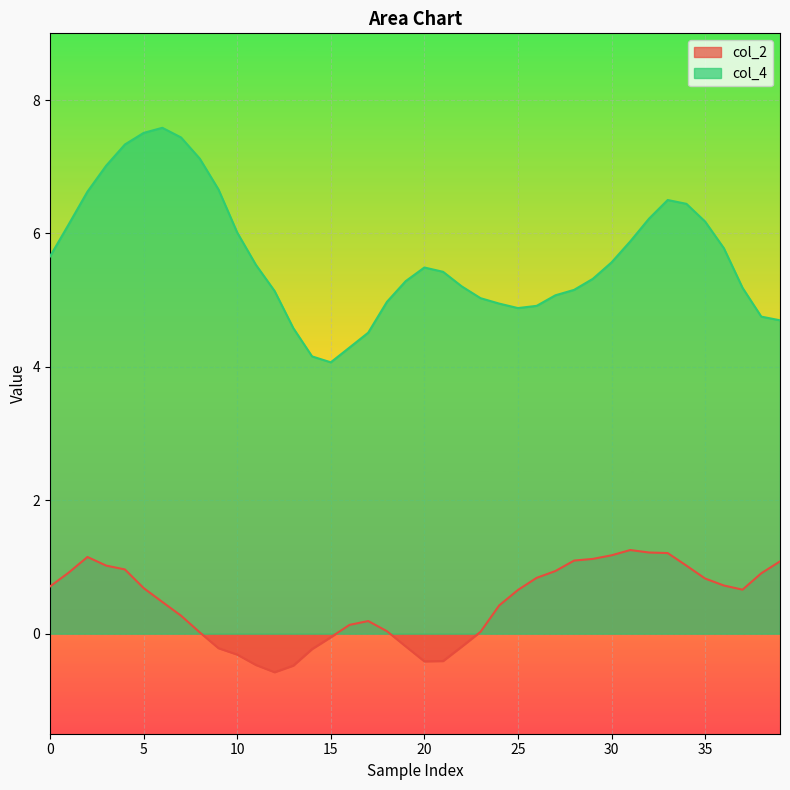

True or false: col_4 and col_2 cross at least once.

False